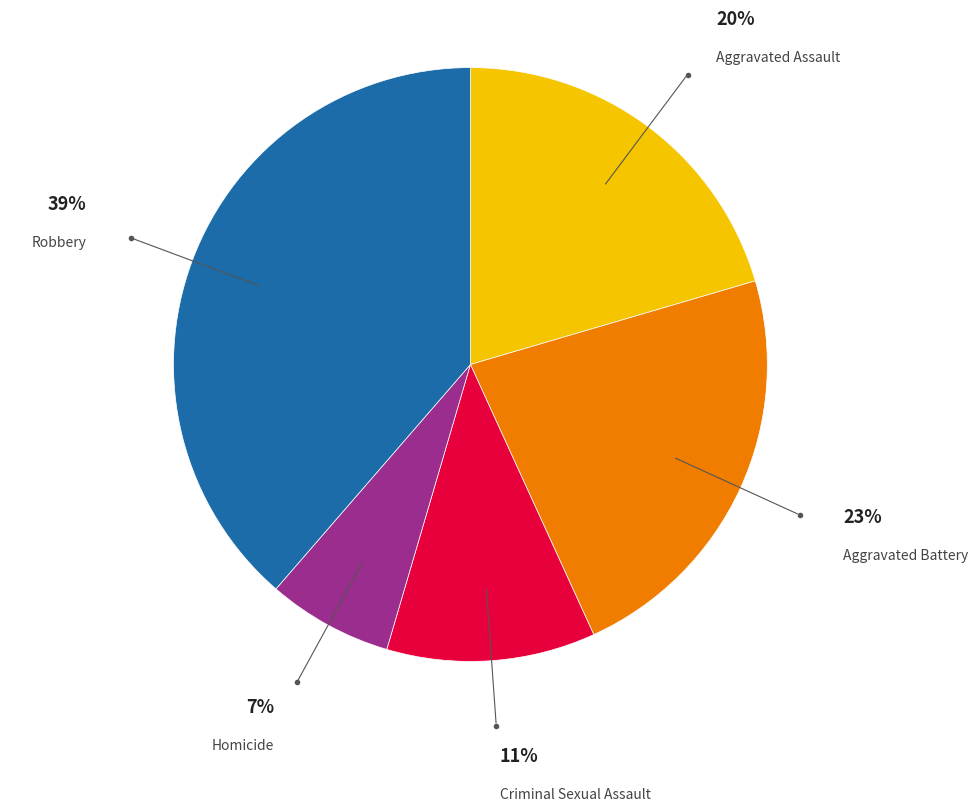

Is there any slice that represents more than half of the pie?

No